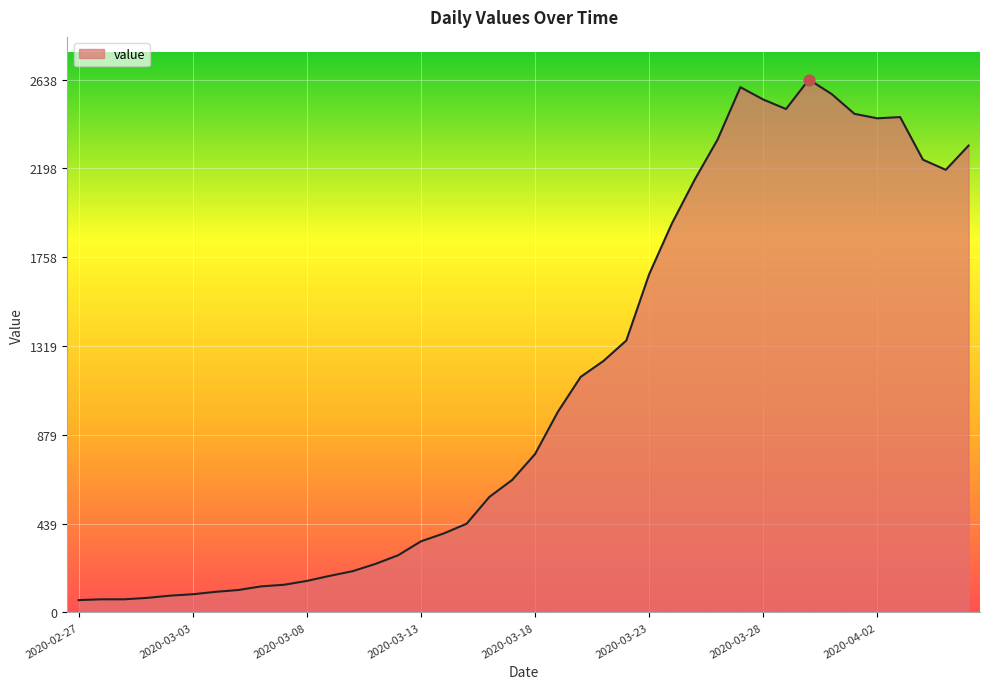

What is the maximum value shown in the chart?

2638